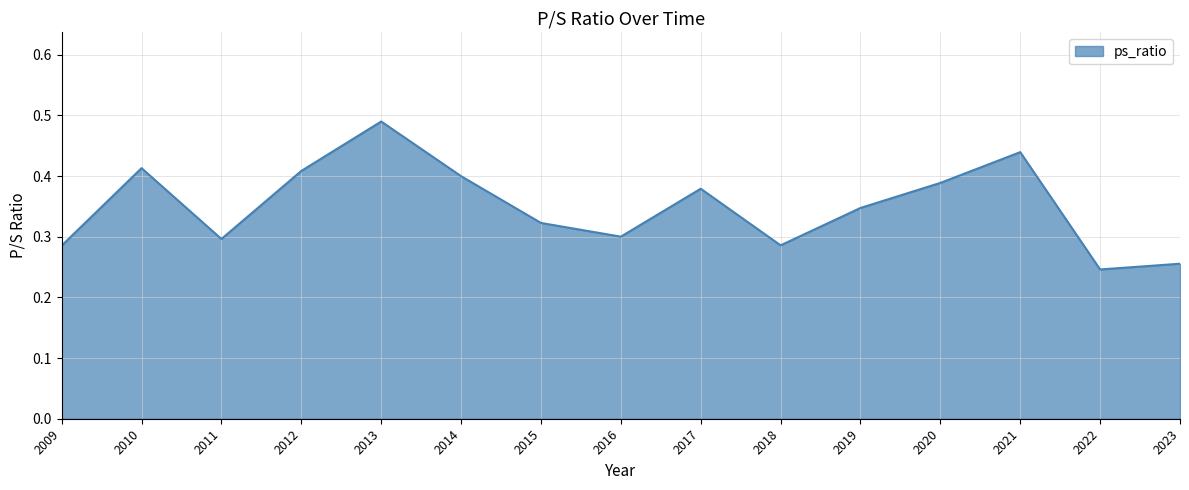

At which category does the chart reach its peak across all series?

2013